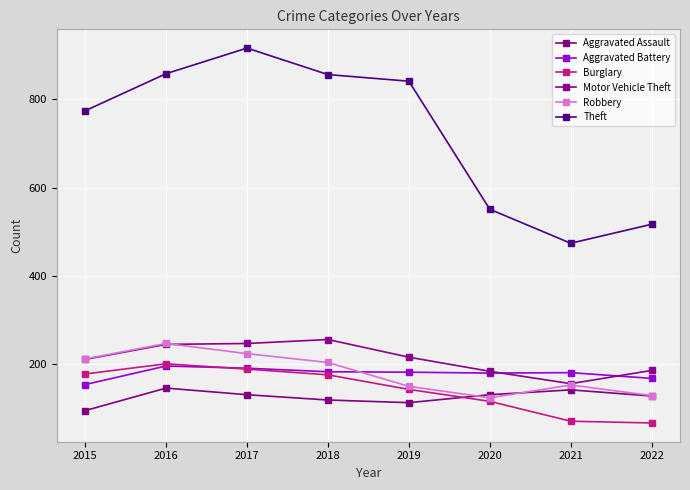

What is the total value across all series at 2018?

1794